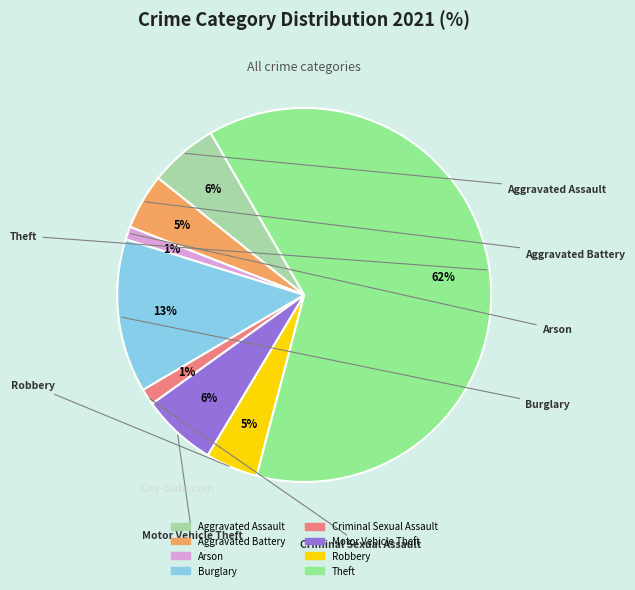

What percentage do Motor Vehicle Theft and Arson together represent?

7.6%